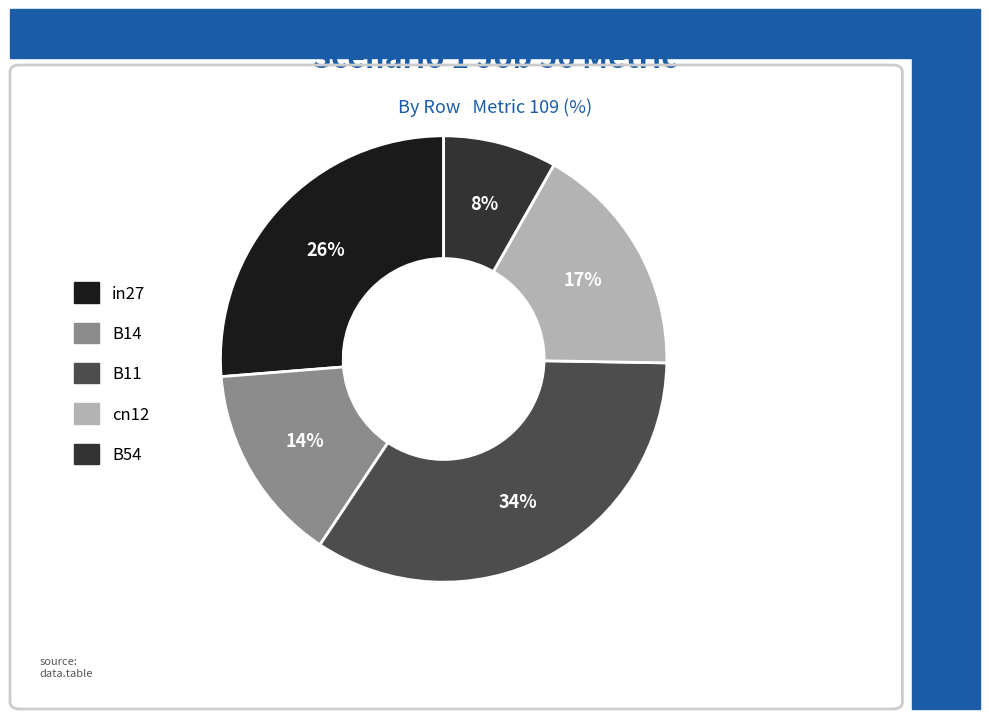

Rank the categories by value from highest to lowest.

B11, in27, cn12, B14, B54